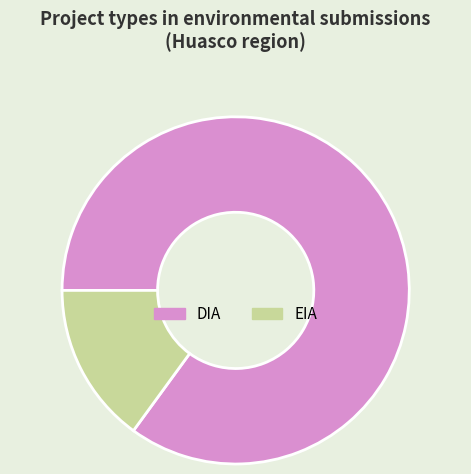

Which category has the smallest portion of the pie?

EIA